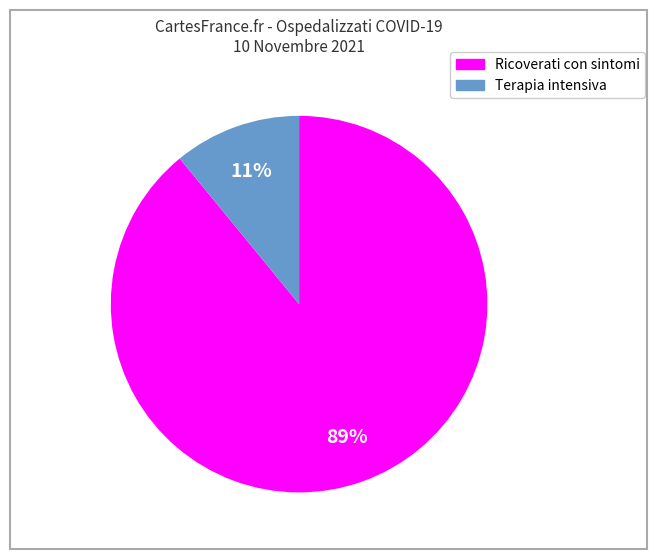

To the nearest percent, what is the difference between the largest and smallest slice percentages?

78%